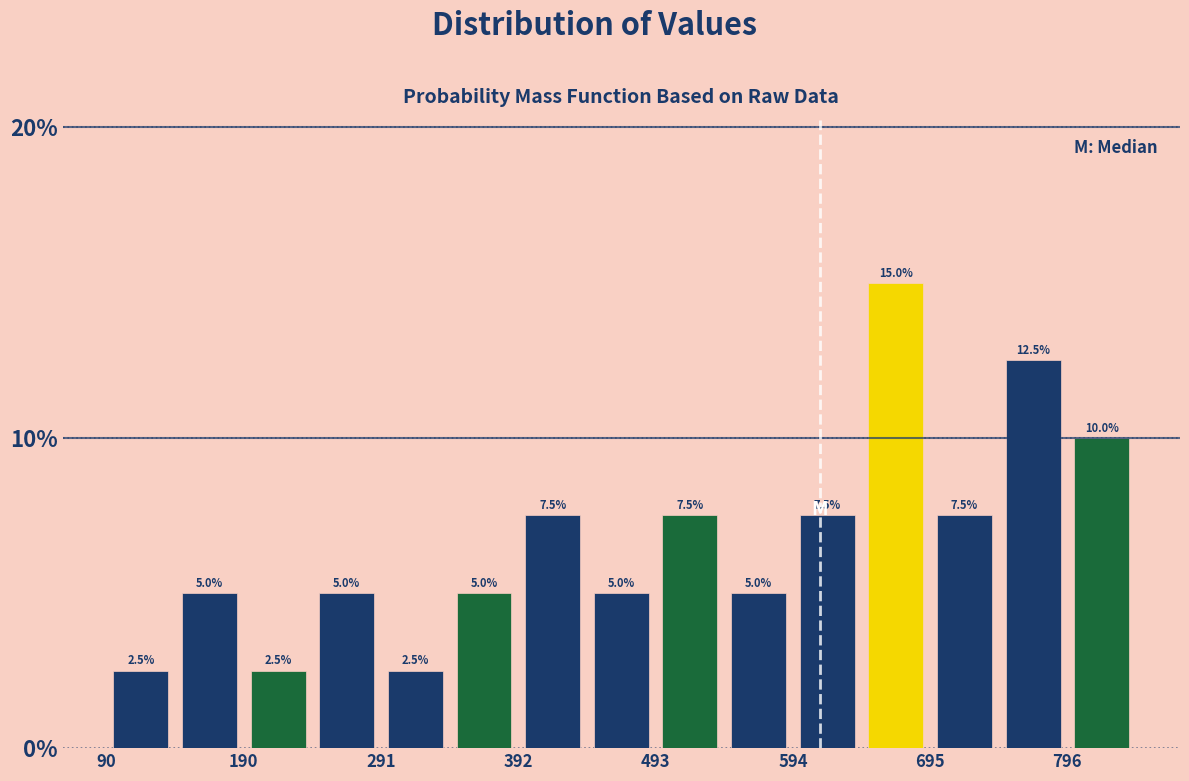

Read against the x-axis, roughly where is the centre of the tallest bar?

680